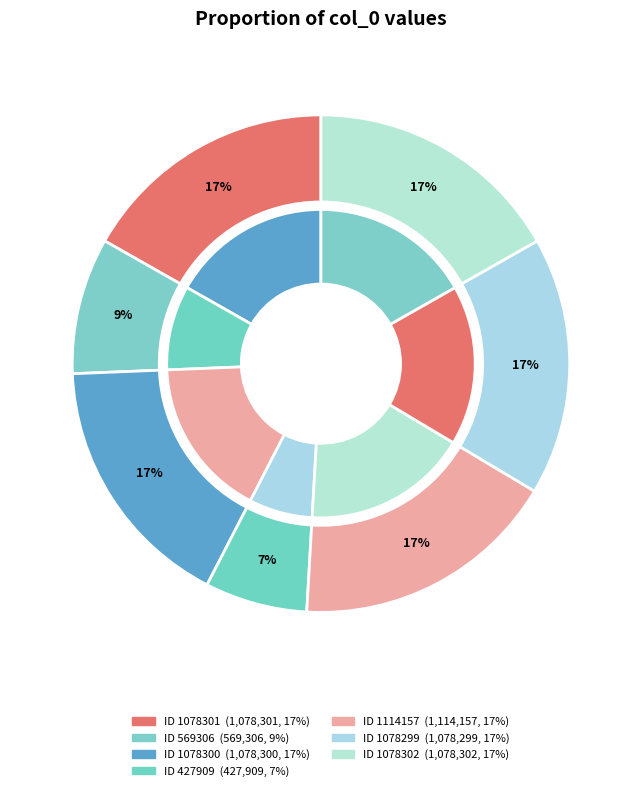

To the nearest percent, what is the combined percentage of 569306 and 427909?

16%